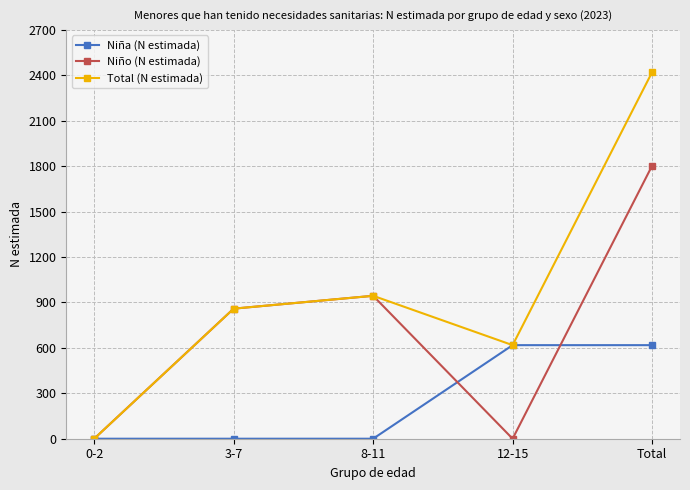

What is the greatest value displayed?

2421